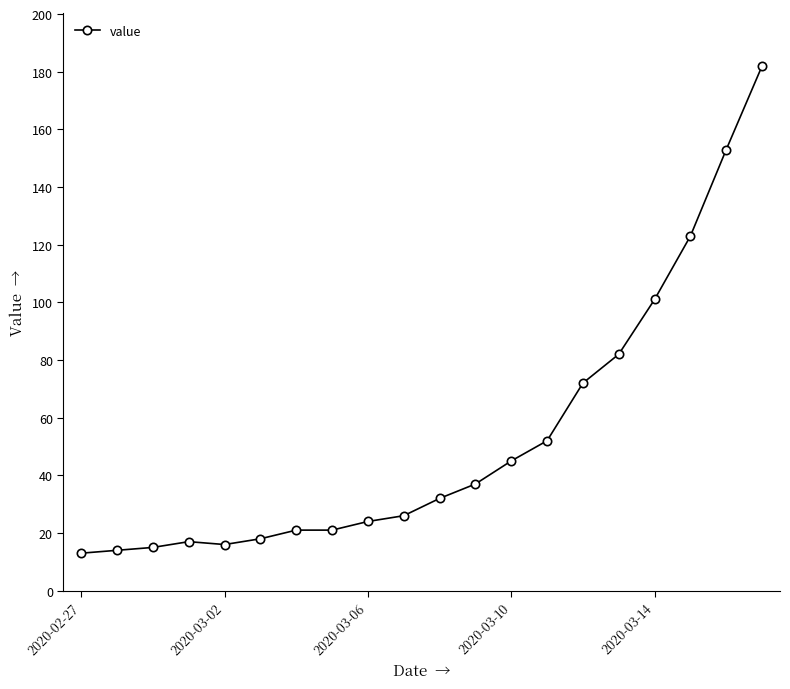

What is the value of the 6th point from the left?

18